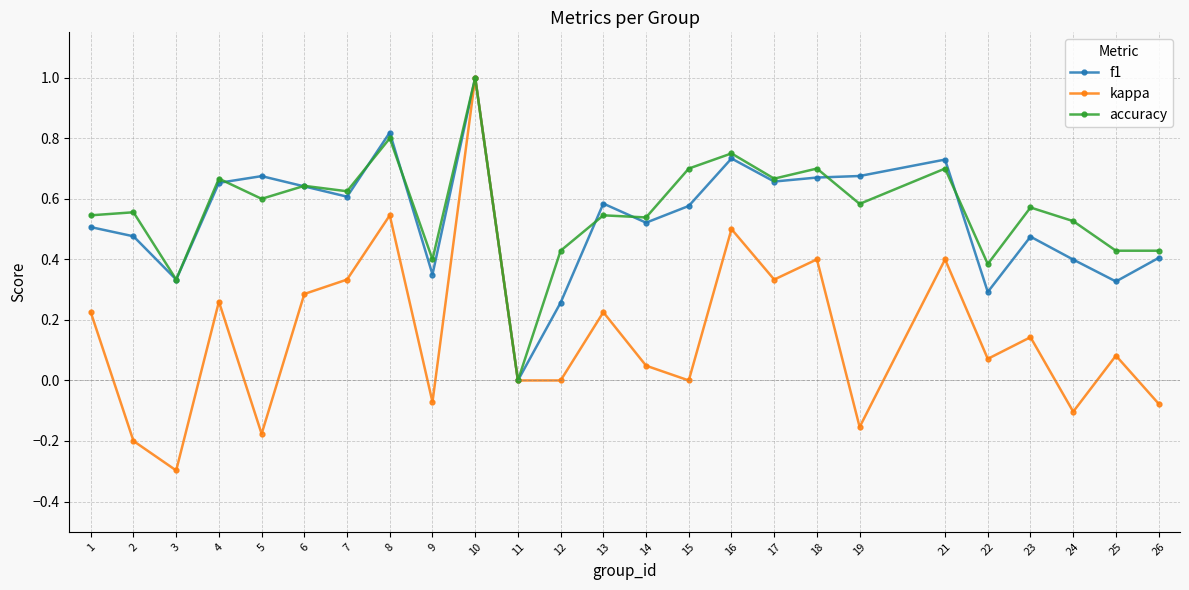

Which category has the highest value in the accuracy series?

10